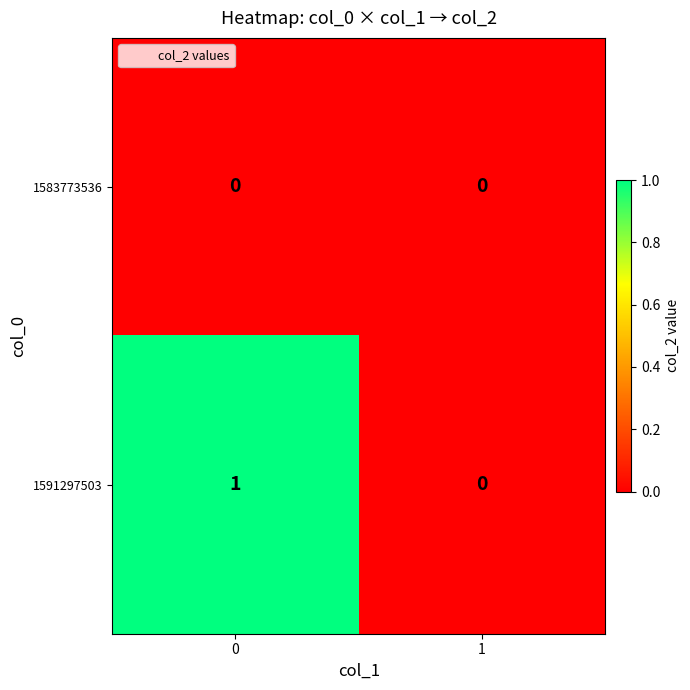

At 0, list the series in order from smallest to largest.

1583773536, 1591297503